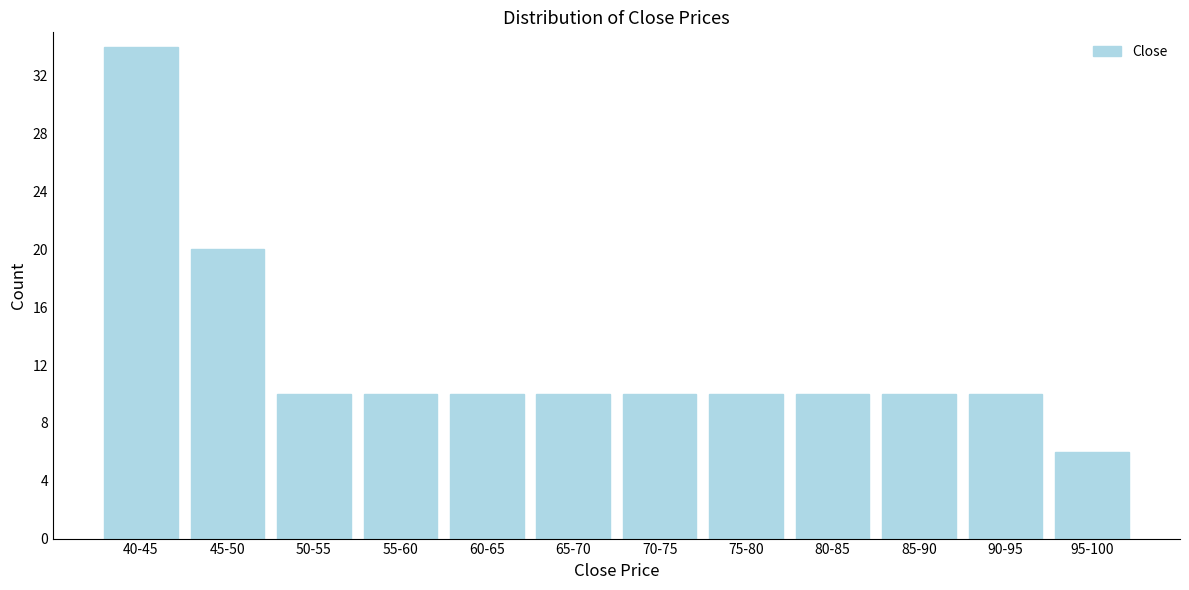

Reading left to right, extract all data points from this chart.

34	20	10	10	10	10	10	10	10	10	10	6